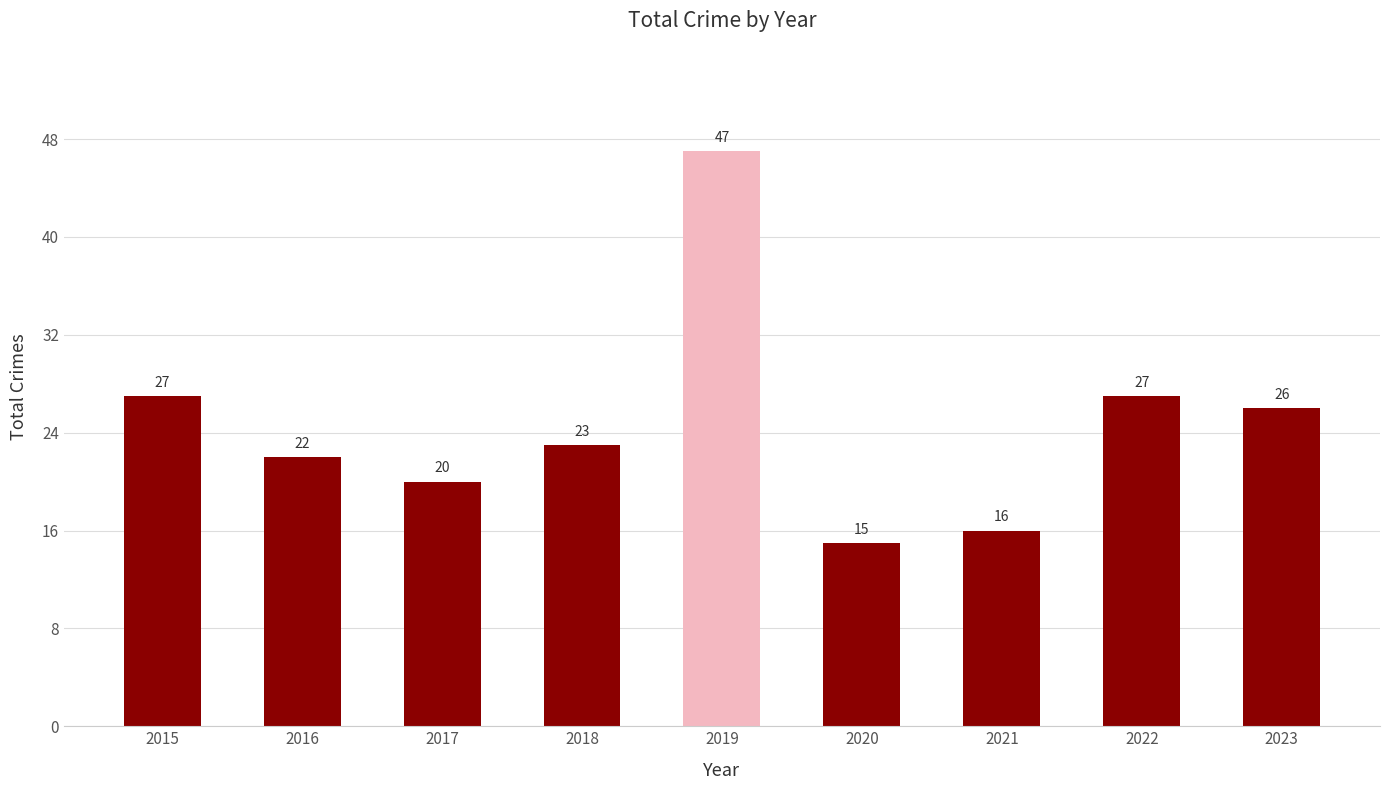

Reading left to right, extract all data points from this chart.

2015=27	2016=22	2017=20	2018=23	2019=47	2020=15	2021=16	2022=27	2023=26